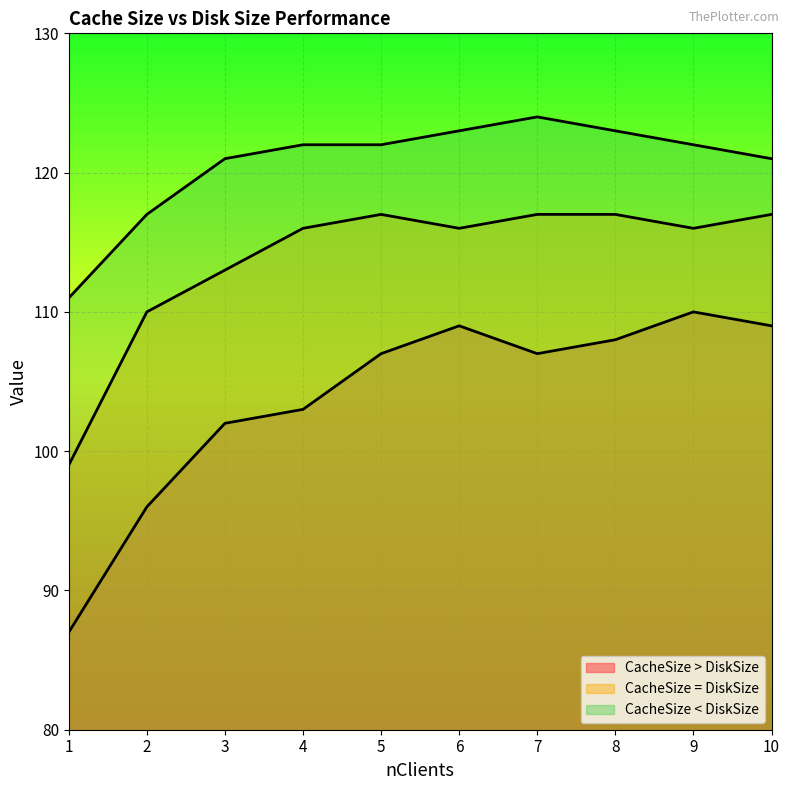

At which category does CacheSize < DiskSize reach its first local peak?

7